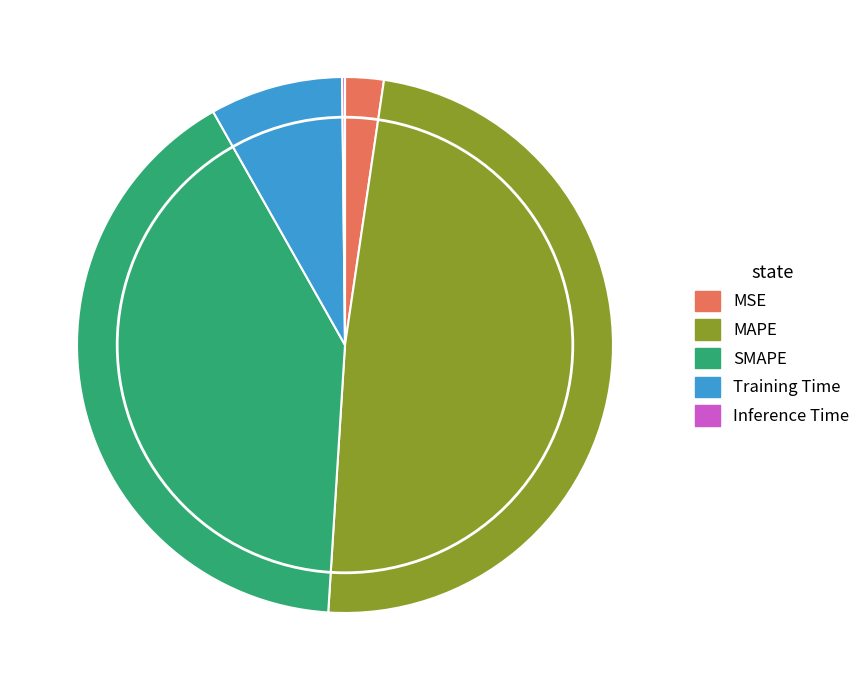

The MSE slice represents 2% of the pie. True or false?

True